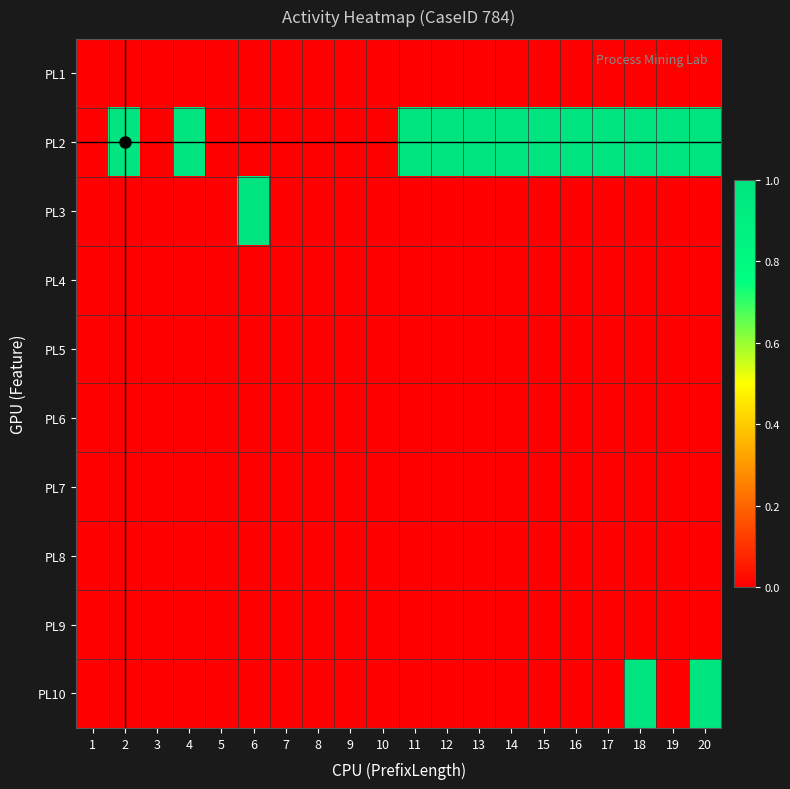

How many distinct data groups are displayed?

10